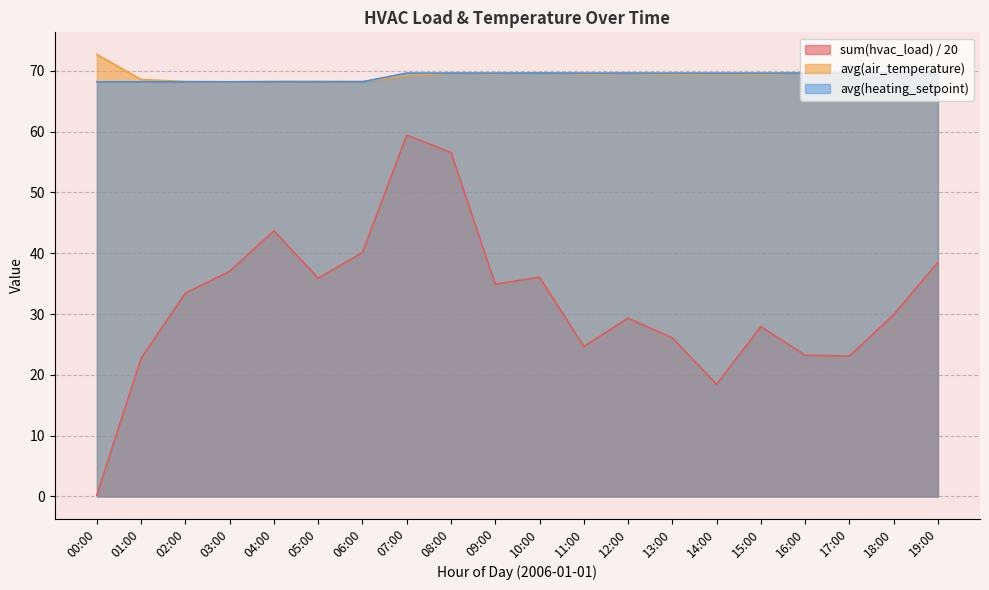

Count the number of categories in the chart.

20